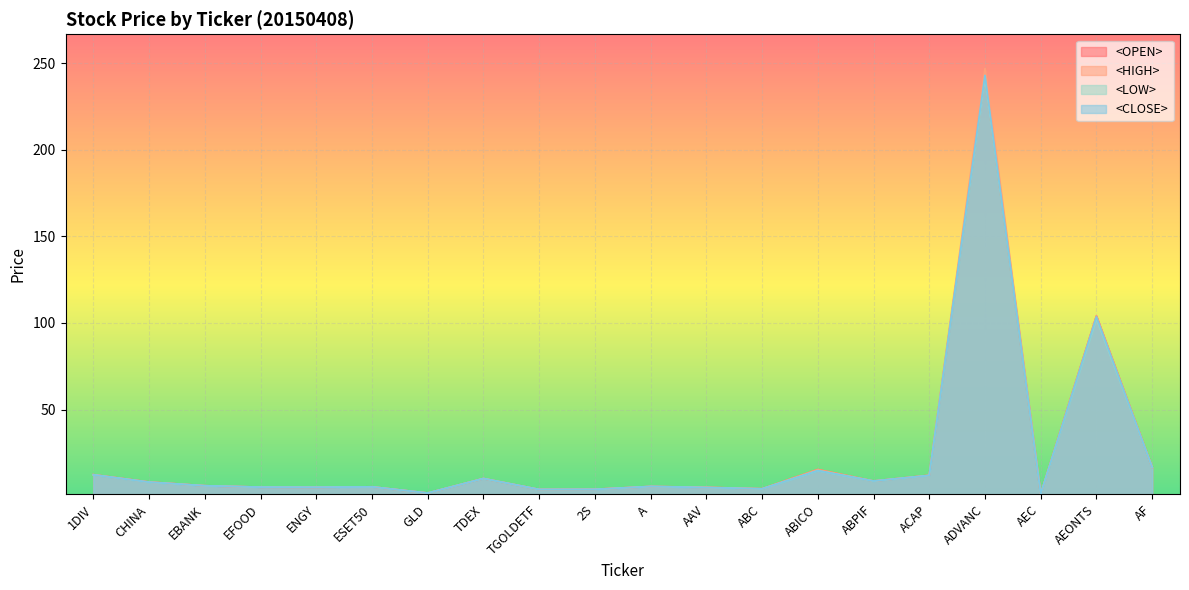

Which has a higher value, ACAP or ABC?

ACAP